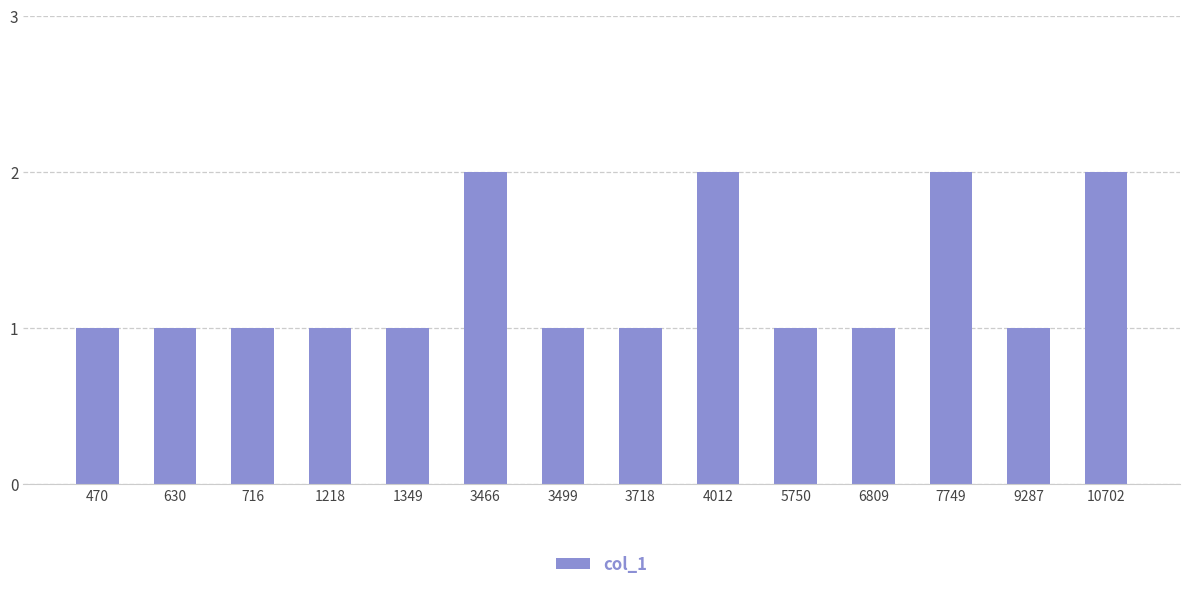

The value at 10702 is 3. True or false?

False